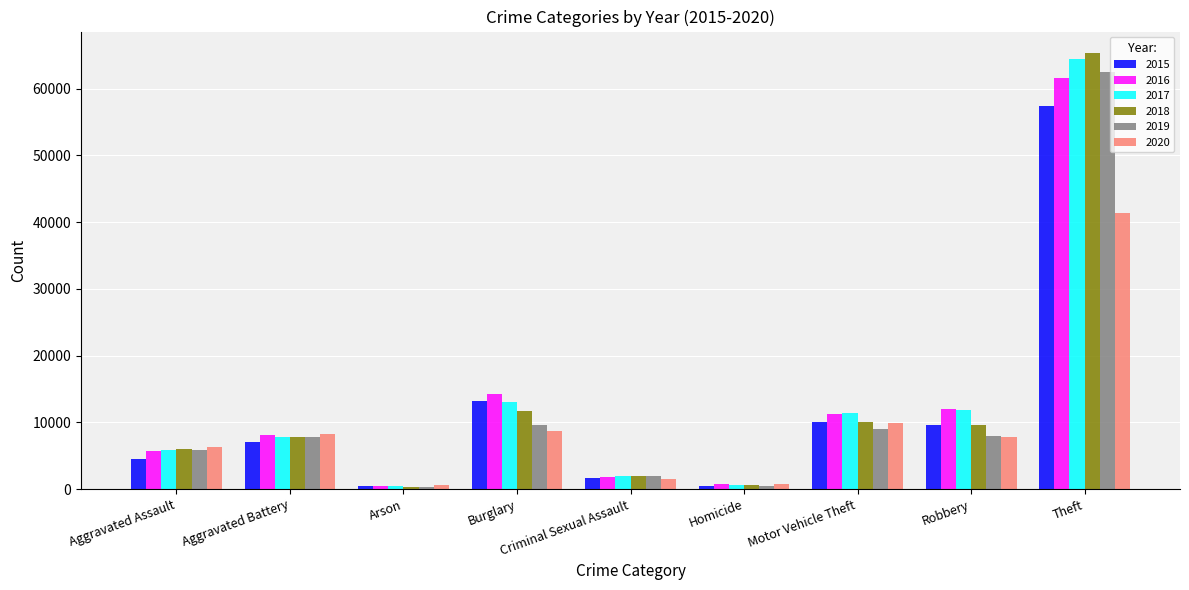

At which label does 2015 reach its peak?

Theft